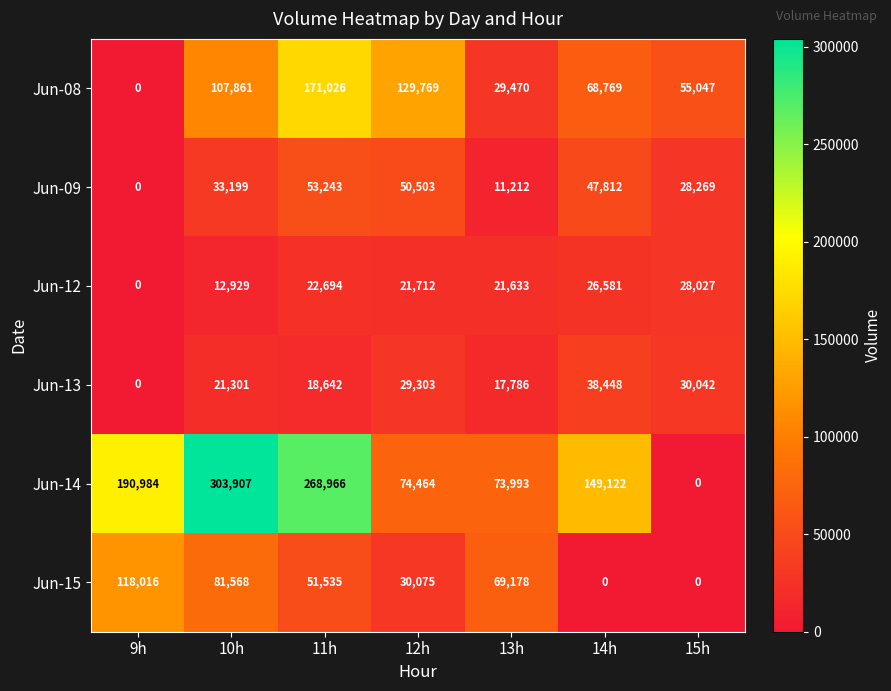

How many data points does each series have?

7